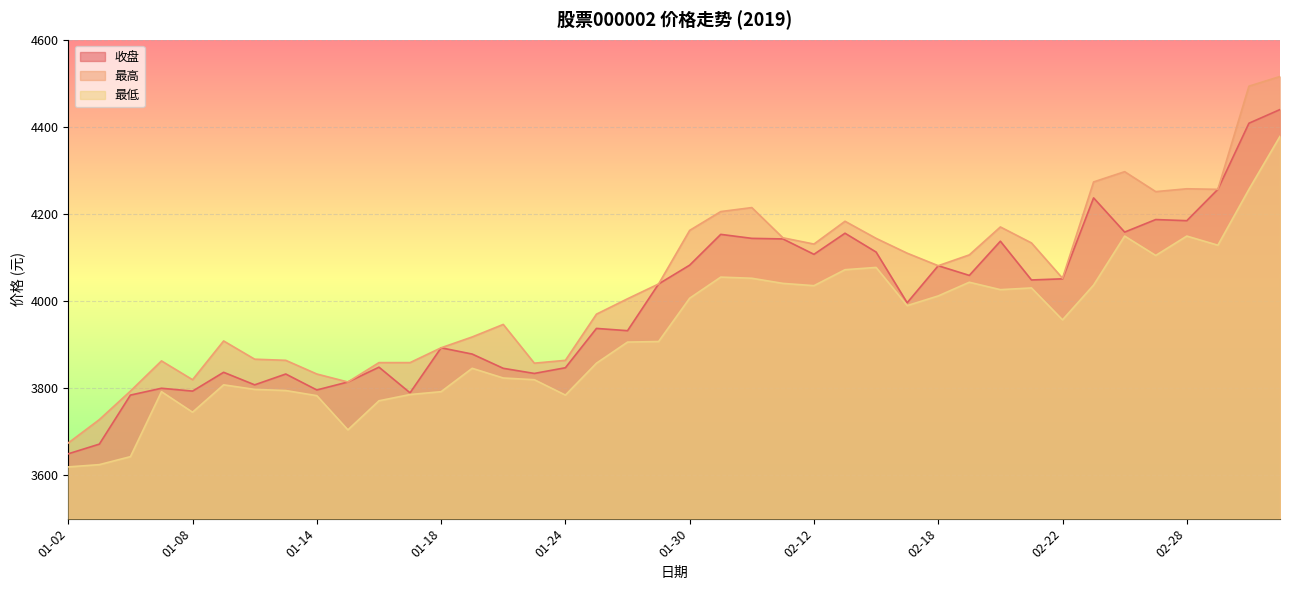

True or false: 最高 and 收盘 intersect in this chart.

False